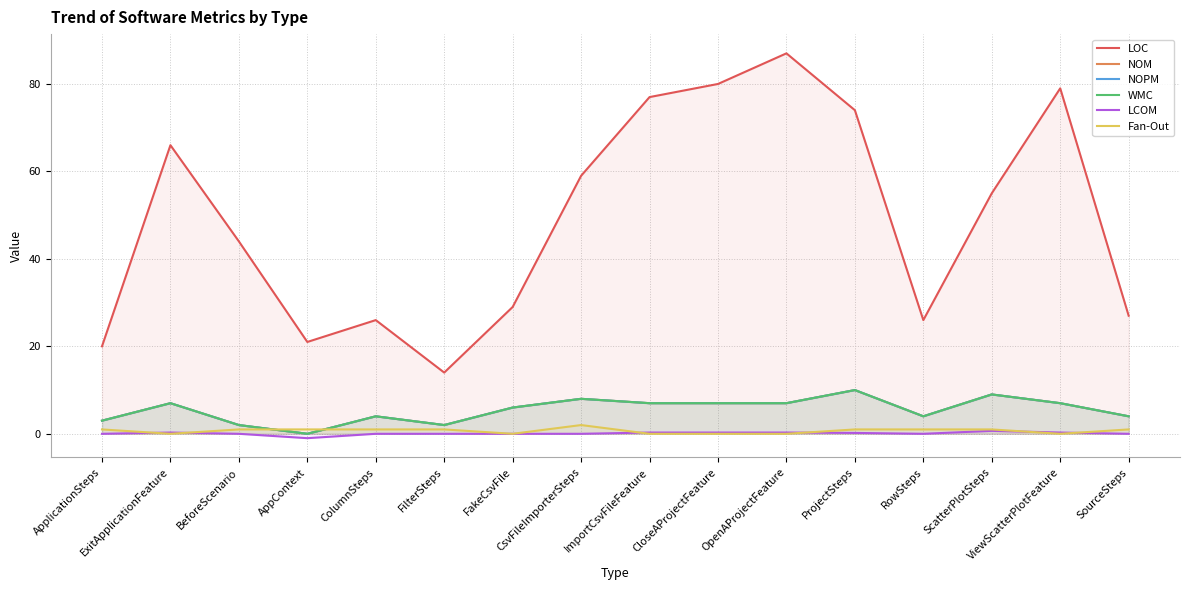

What is the label of the 1st point from the right?

SourceSteps